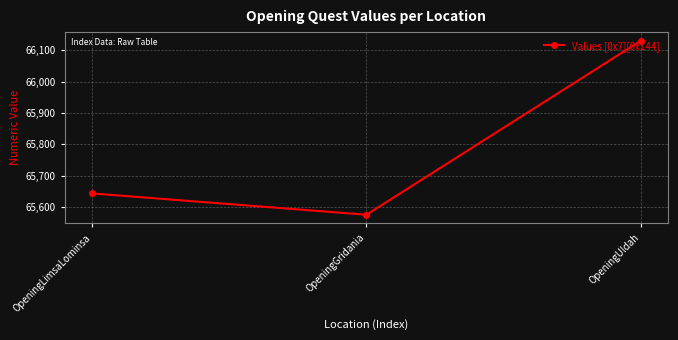

Does the chart have visible grid lines?

Yes